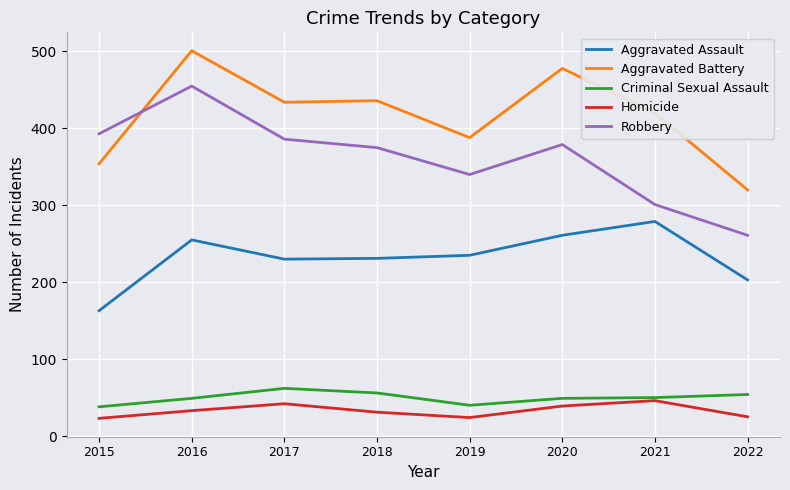

How many lines are shown in the chart?

5